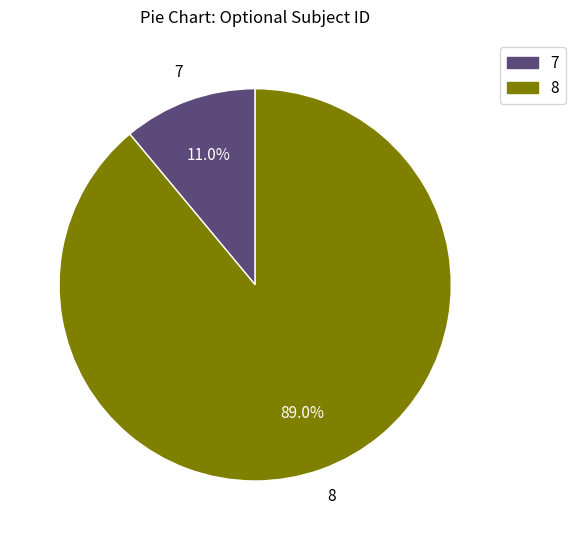

To the nearest percent, what portion does 8 represent?

89%